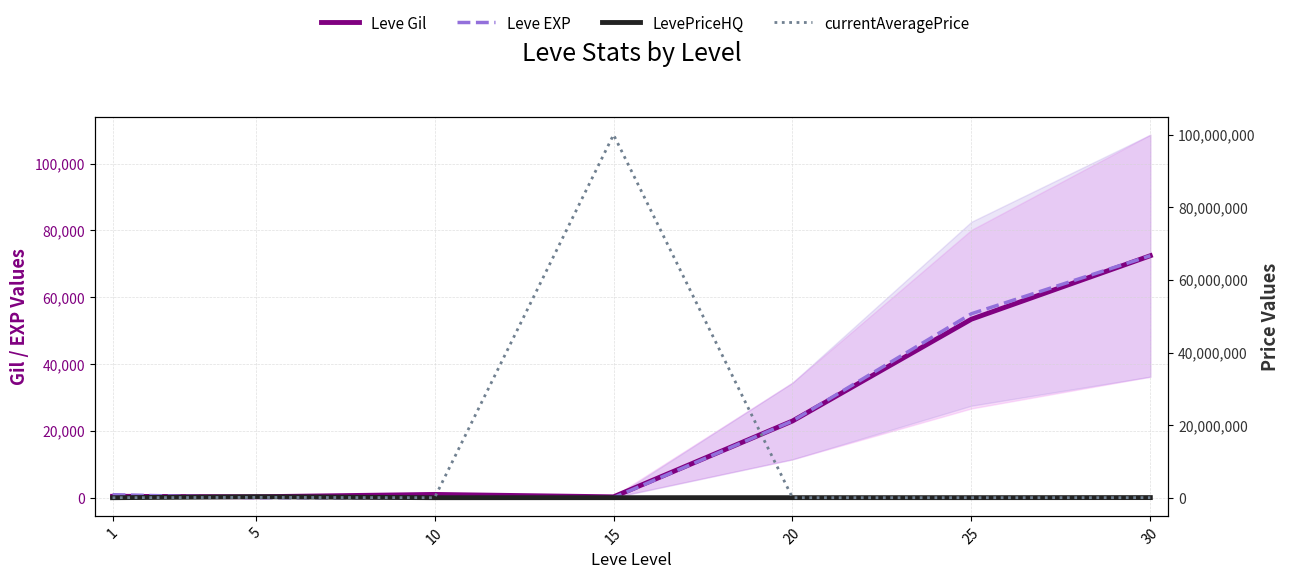

Is this an area chart (filled region under the line)?

No